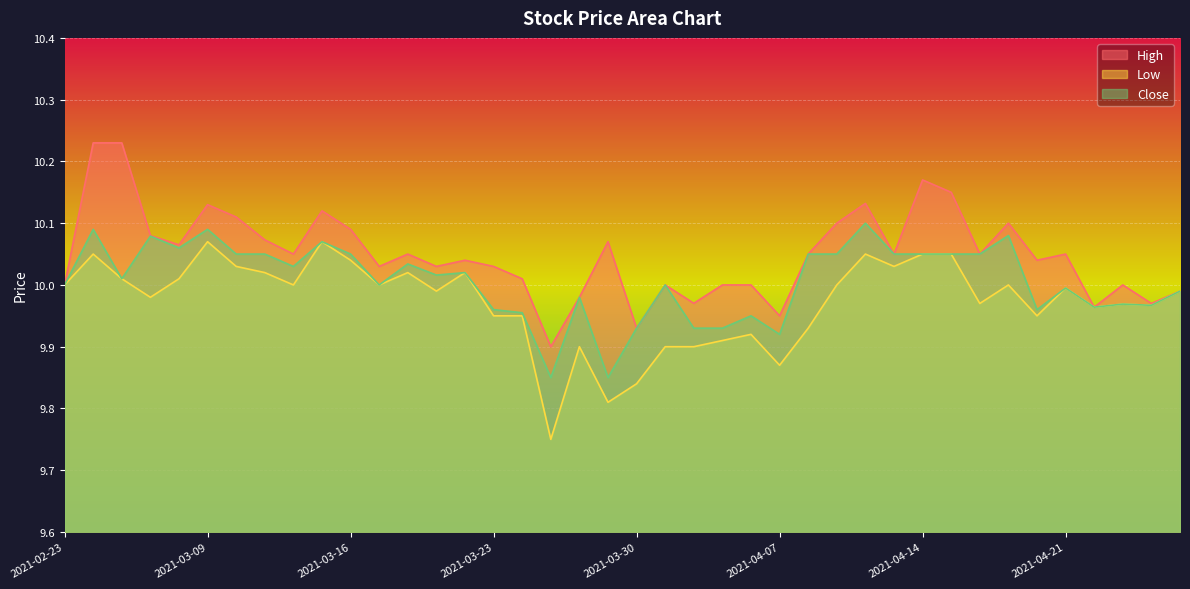

True or false: Close has more than 0 interior local peaks.

True